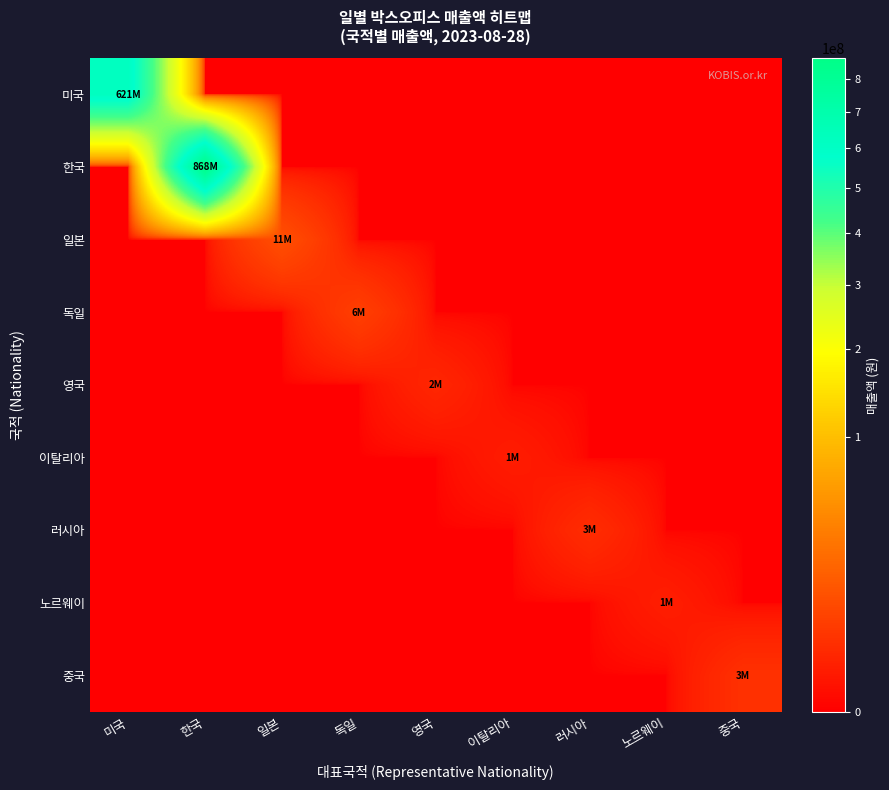

Which series changed the most between 러시아 and 노르웨이?

러시아